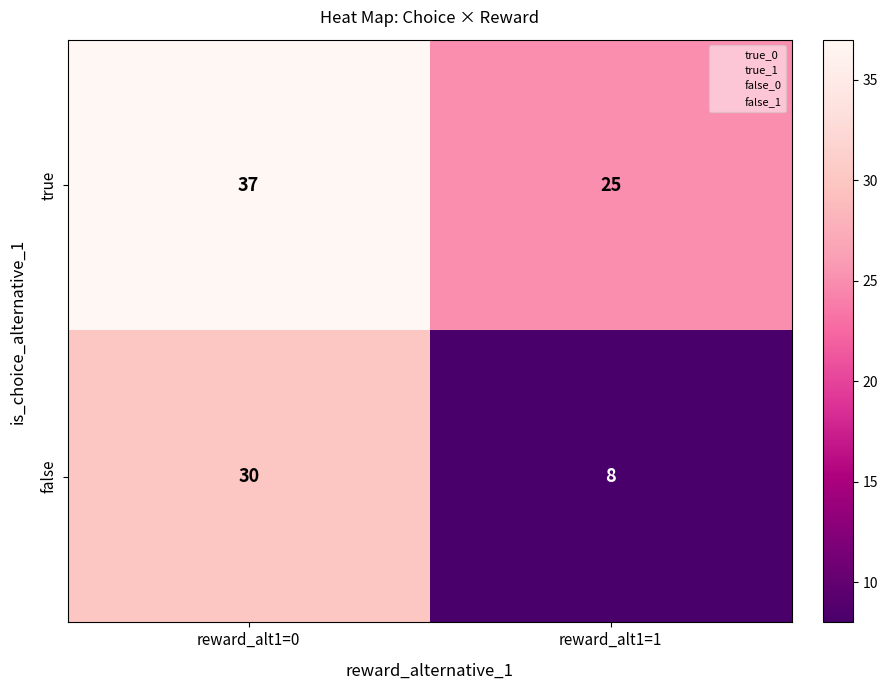

What is the maximum value shown in the chart?

37